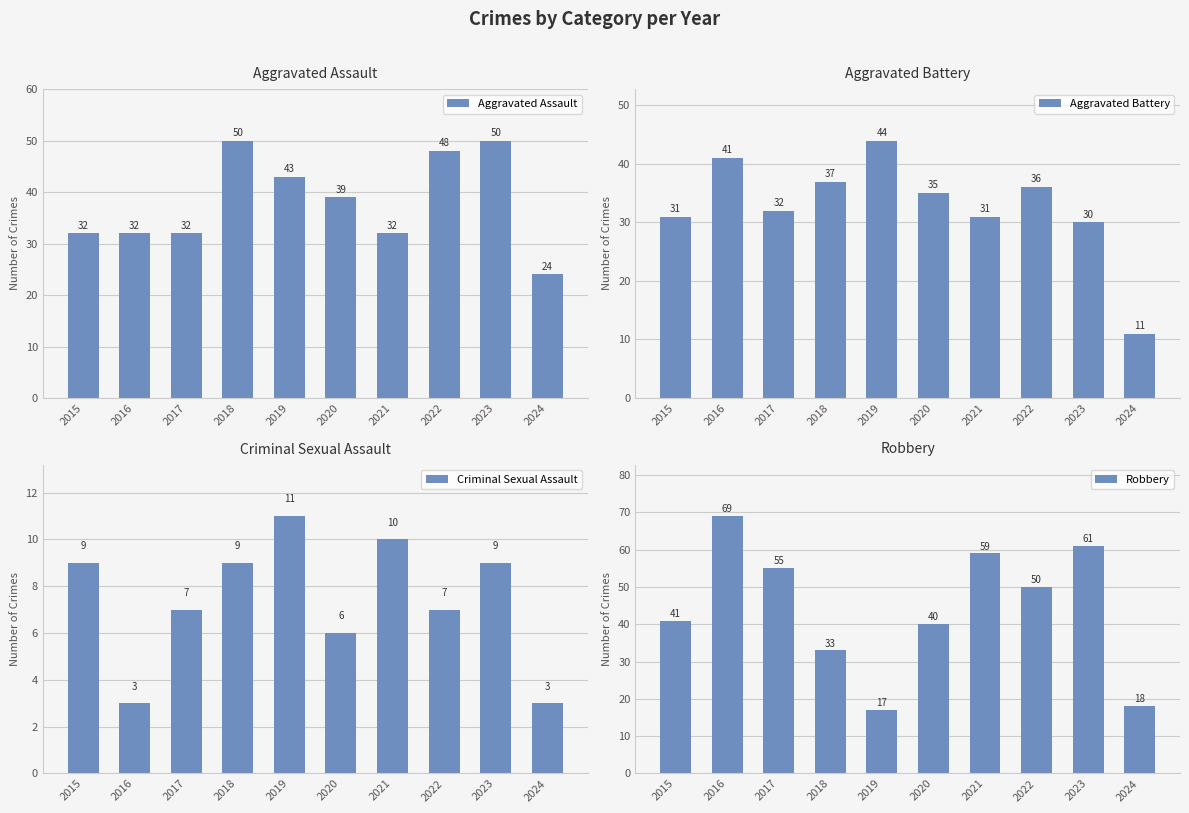

What is the difference between the maximum and minimum values in the Criminal Sexual Assault series?

8